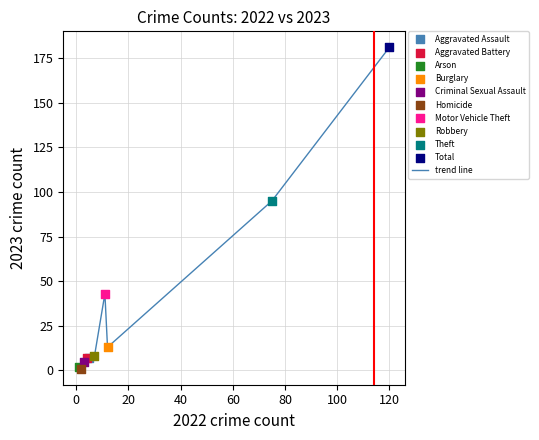

What is the difference between the maximum and minimum values?

180